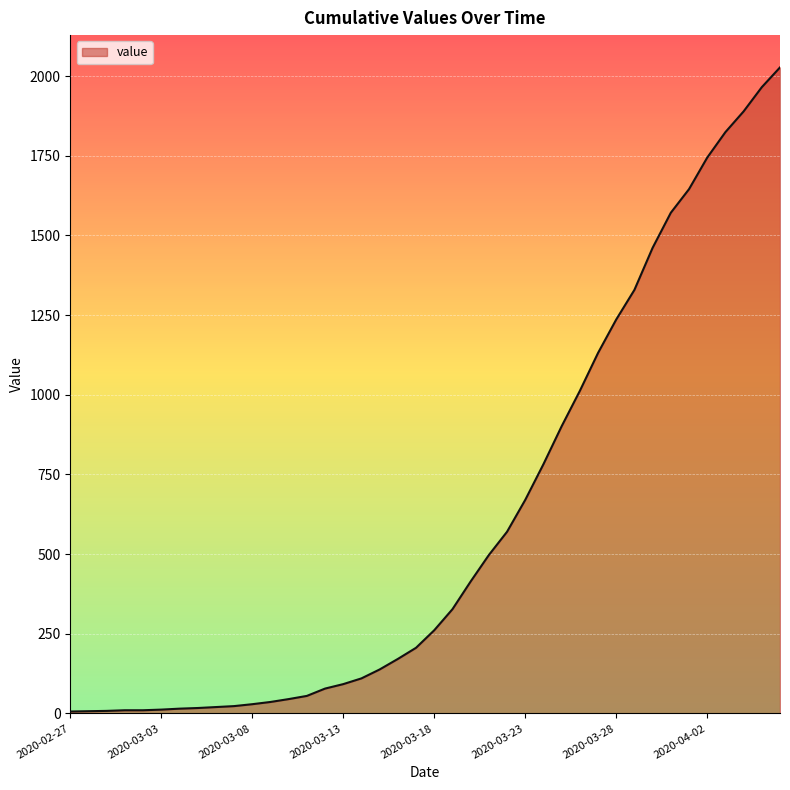

What is the greatest value displayed?

2027